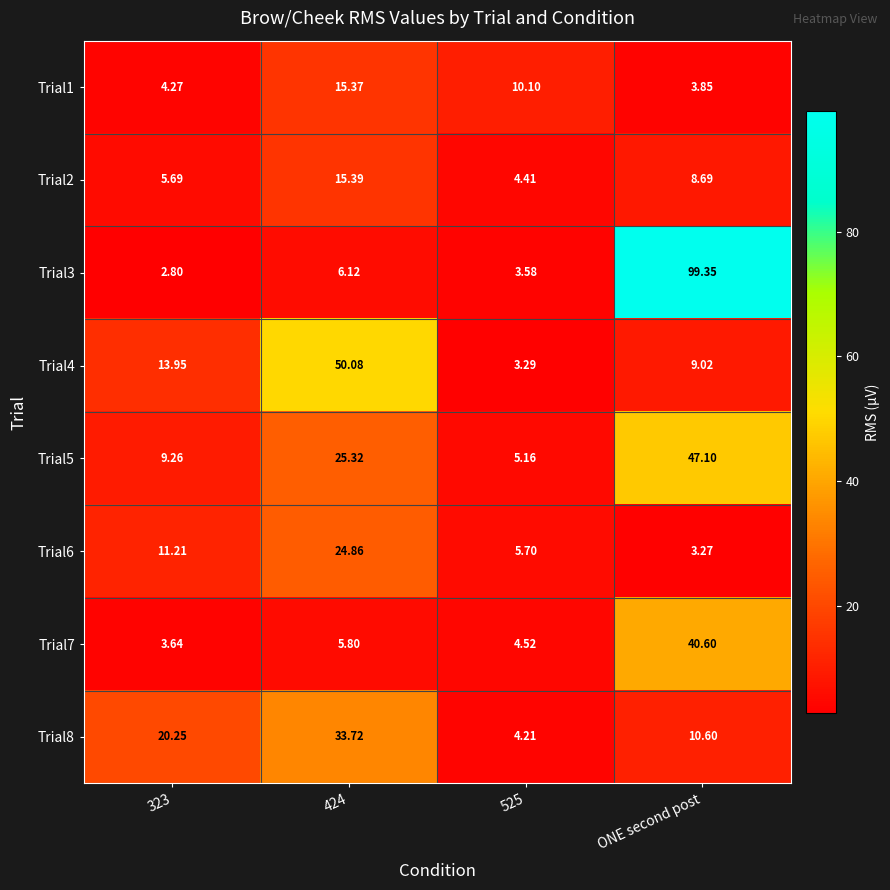

At which category does the chart reach its peak across all series?

ONE second post